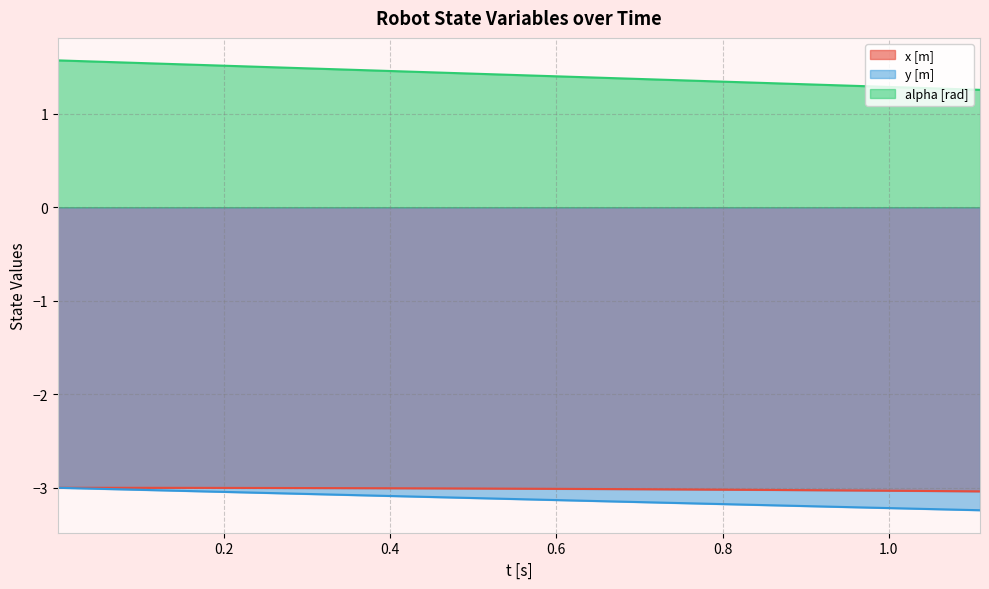

List the series in order of their peak value, highest first.

alpha [rad], x [m], y [m]